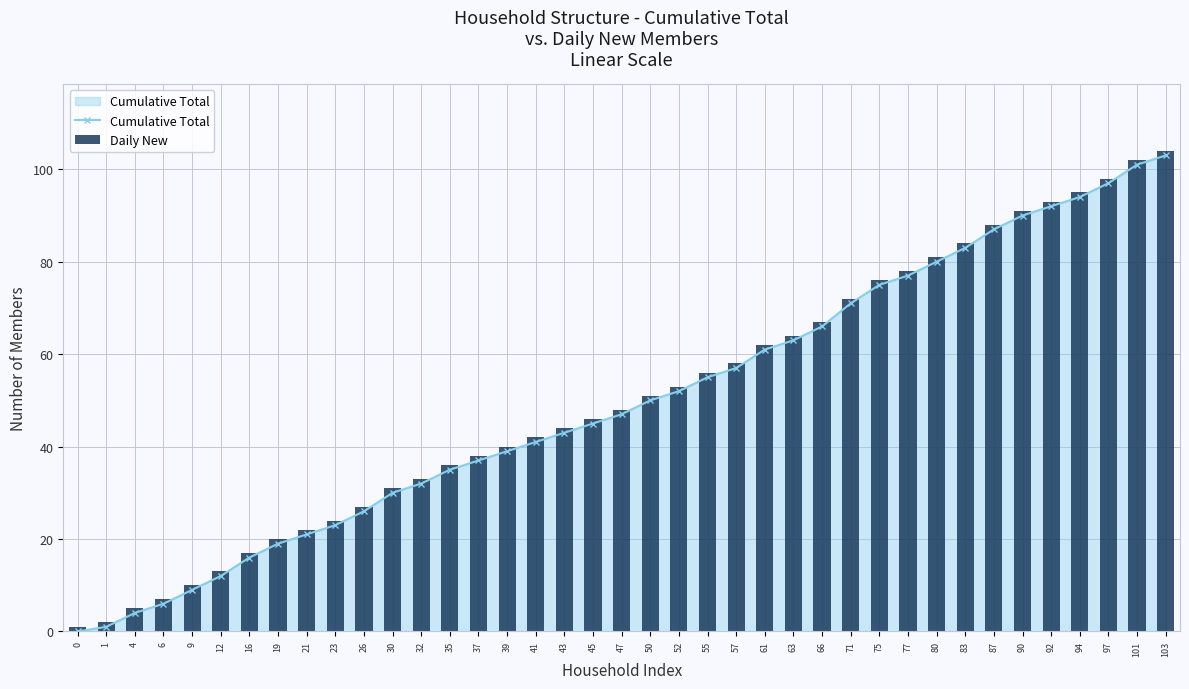

The value of Cumulative Total at 61 is 61. True or false?

True